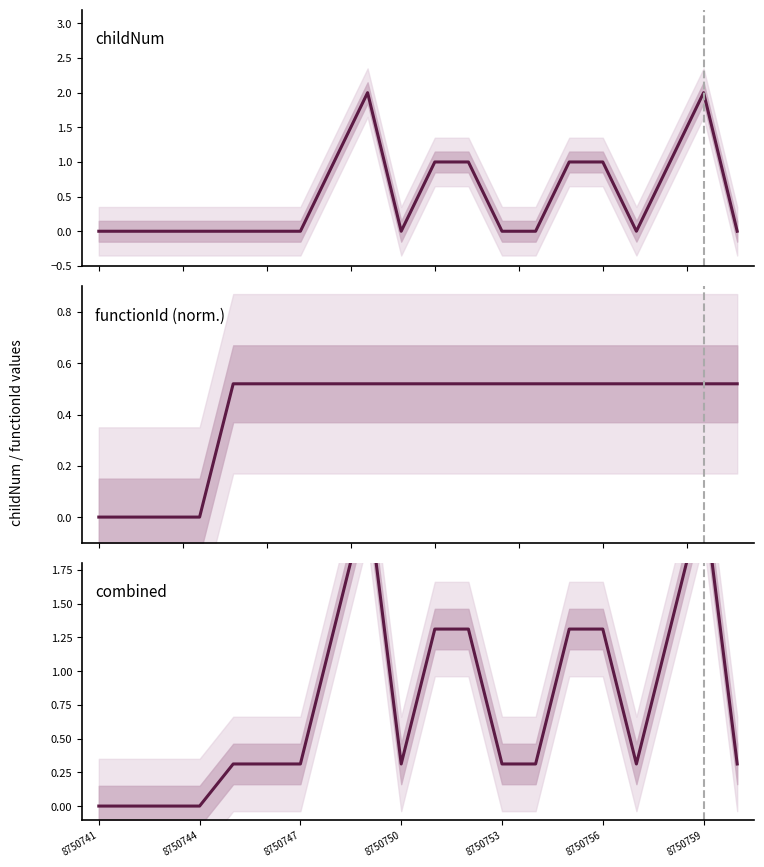

List the series in order of their peak value, lowest first.

functionId (norm.), childNum, combined